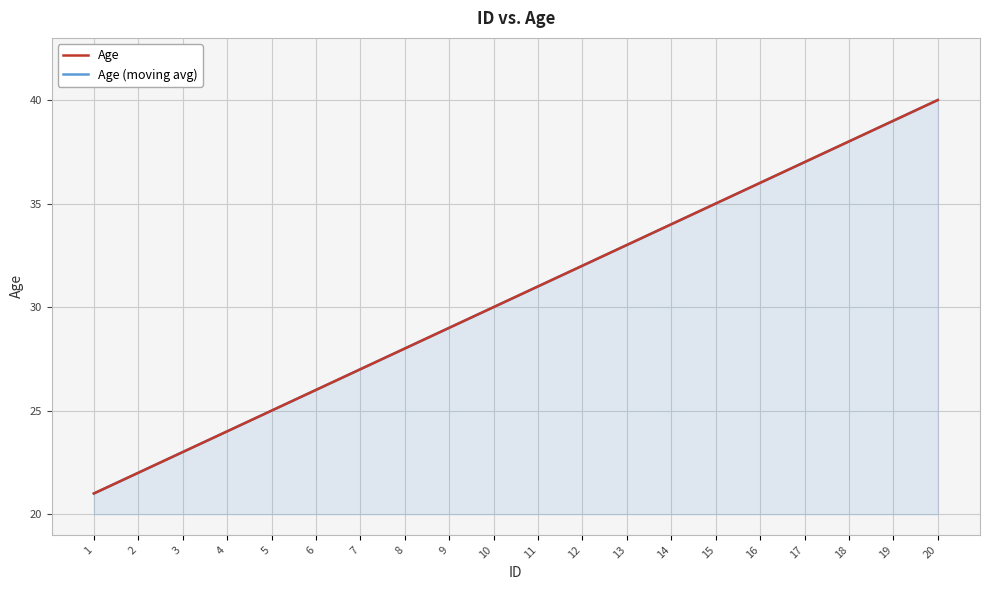

How many series are shown in this chart?

2